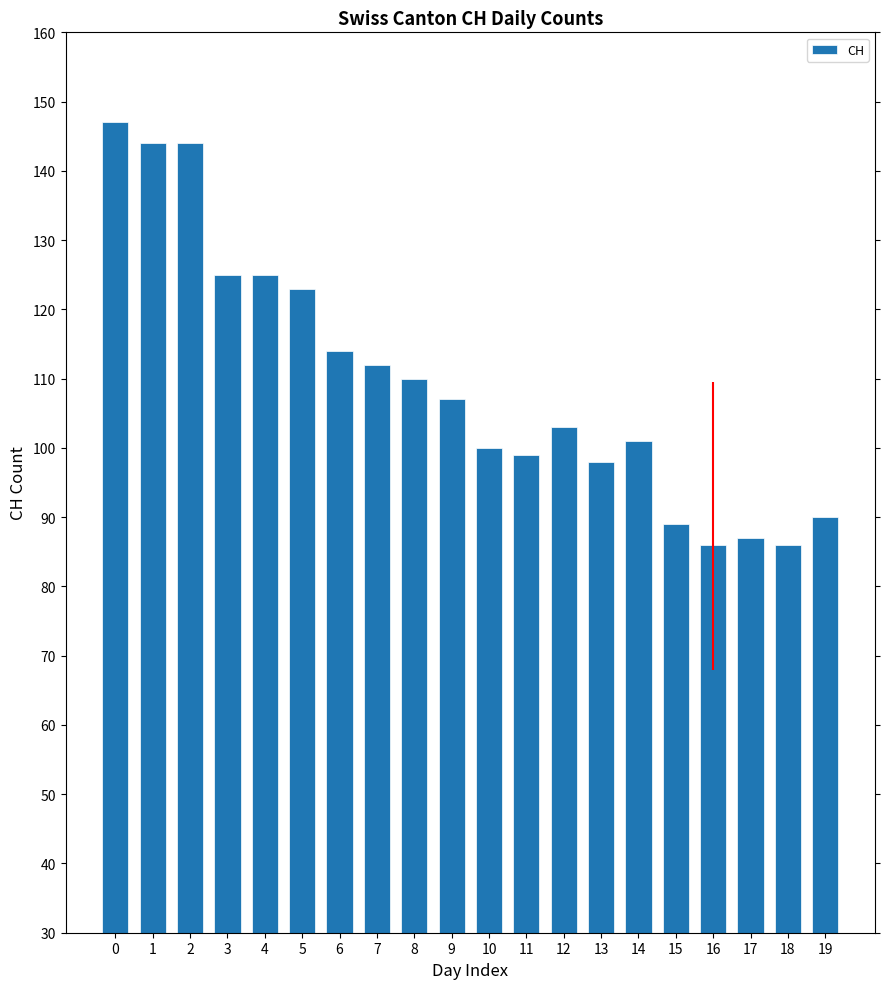

What is the maximum value shown in the chart?

147